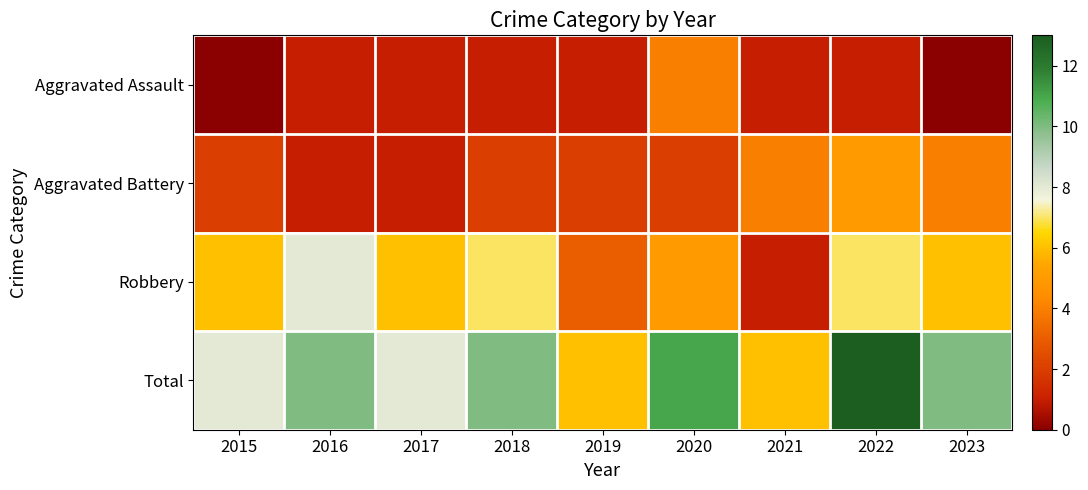

Reading left to right, what are all the values shown in this chart?

Aggravated Assault: 2015=0	2016=1	2017=1	2018=1	2019=1	2020=4	2021=1	2022=1	2023=0
Aggravated Battery: 2015=2	2016=1	2017=1	2018=2	2019=2	2020=2	2021=4	2022=5	2023=4
Robbery: 2015=6	2016=8	2017=6	2018=7	2019=3	2020=5	2021=1	2022=7	2023=6
Total: 2015=8	2016=10	2017=8	2018=10	2019=6	2020=11	2021=6	2022=13	2023=10